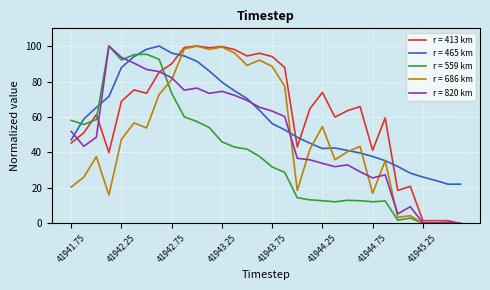

Which series has the largest total across all categories?

r = 413 km